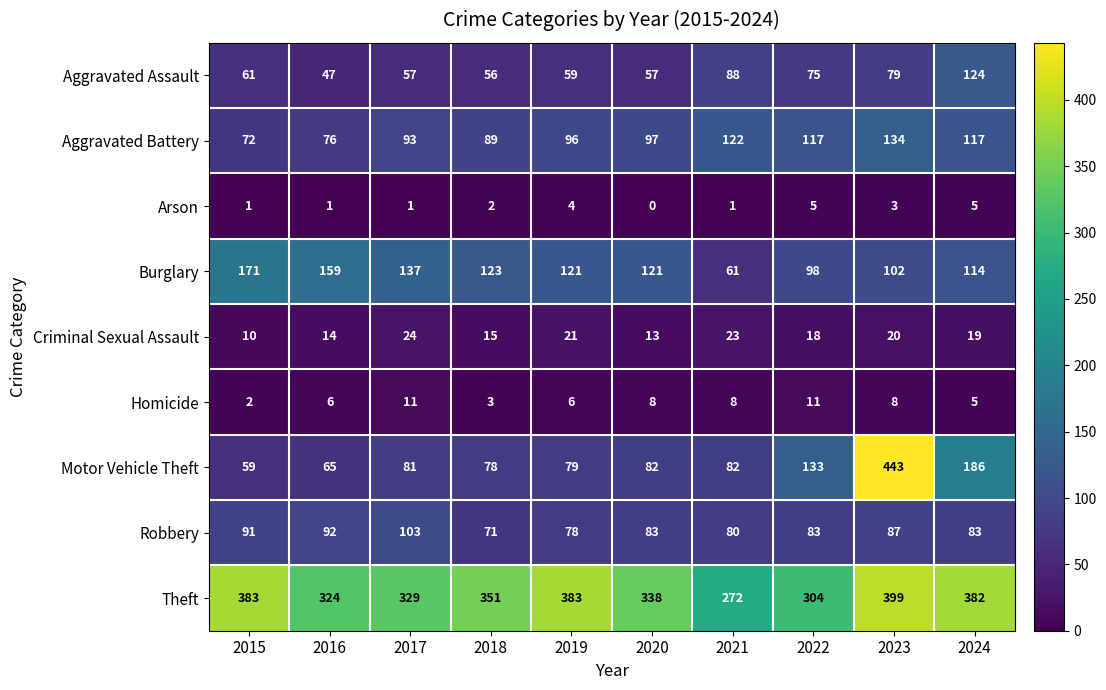

The Motor Vehicle Theft series shows 111 at 2021. True or false?

False